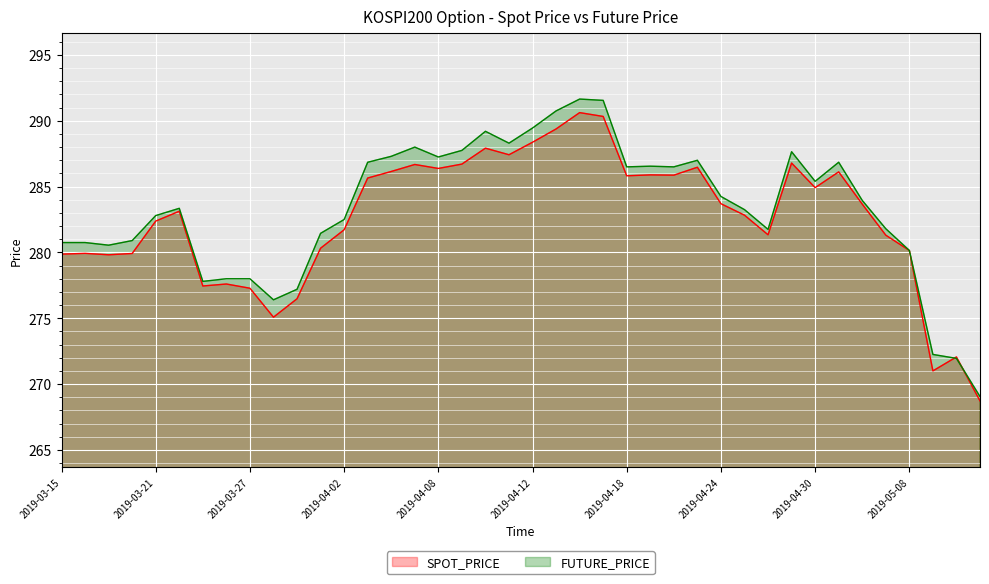

What is the label of the 2nd point from the right?

2019-05-10